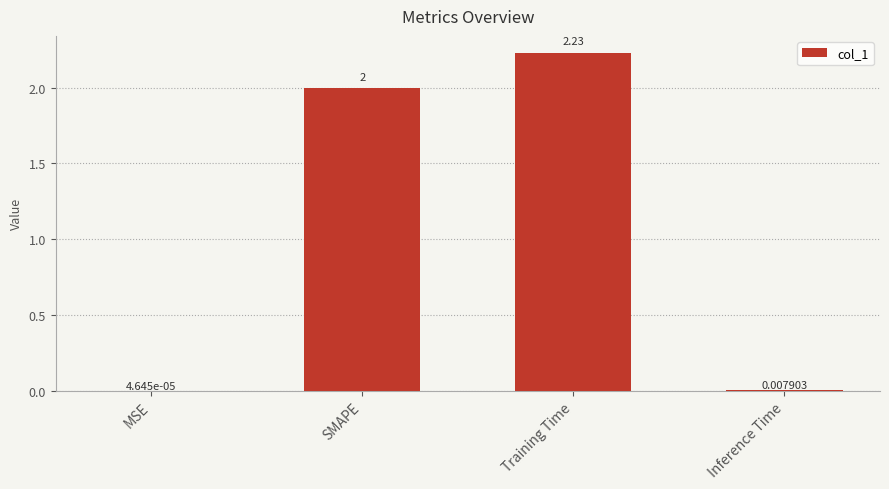

Which label corresponds to the largest value in the chart?

Training Time